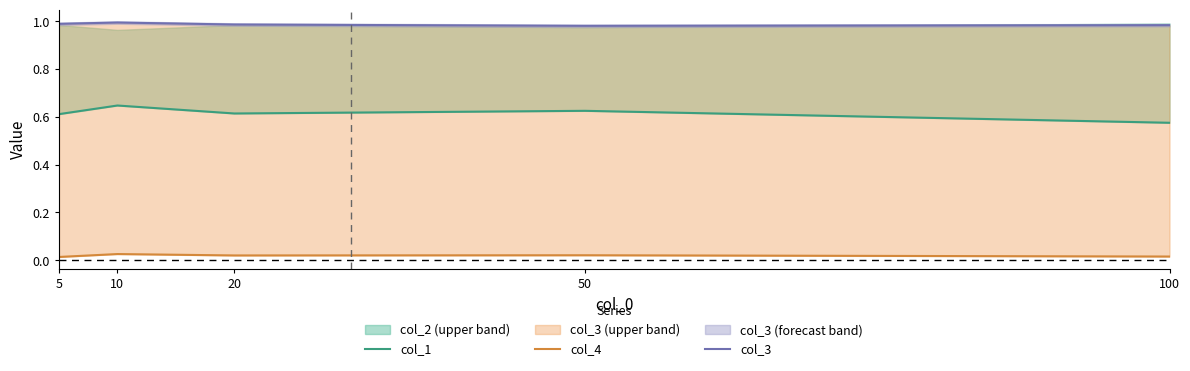

Which series has the largest total across all categories?

col_3